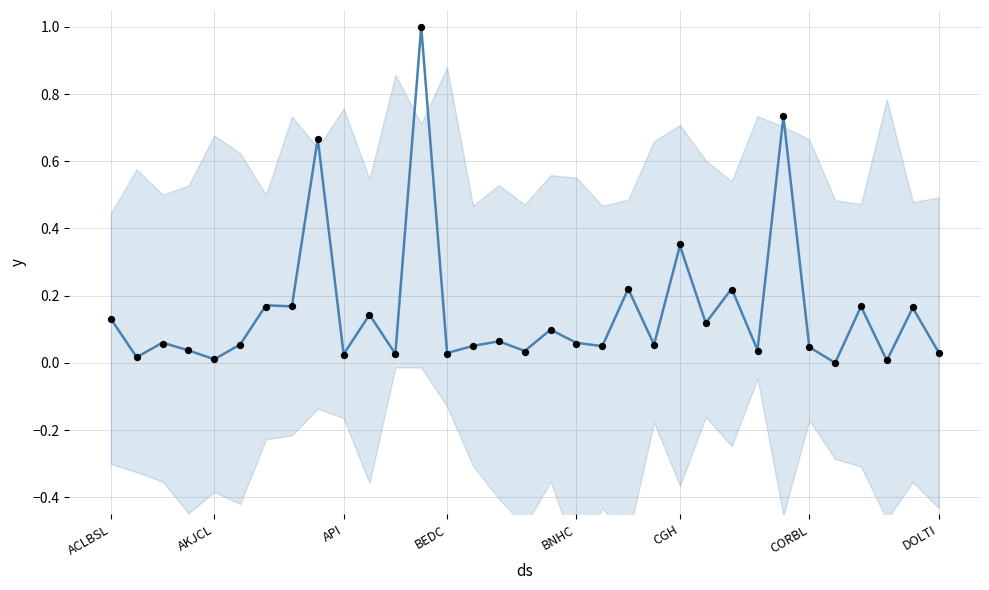

Which series has the largest Y range (max minus min)?

closePrice